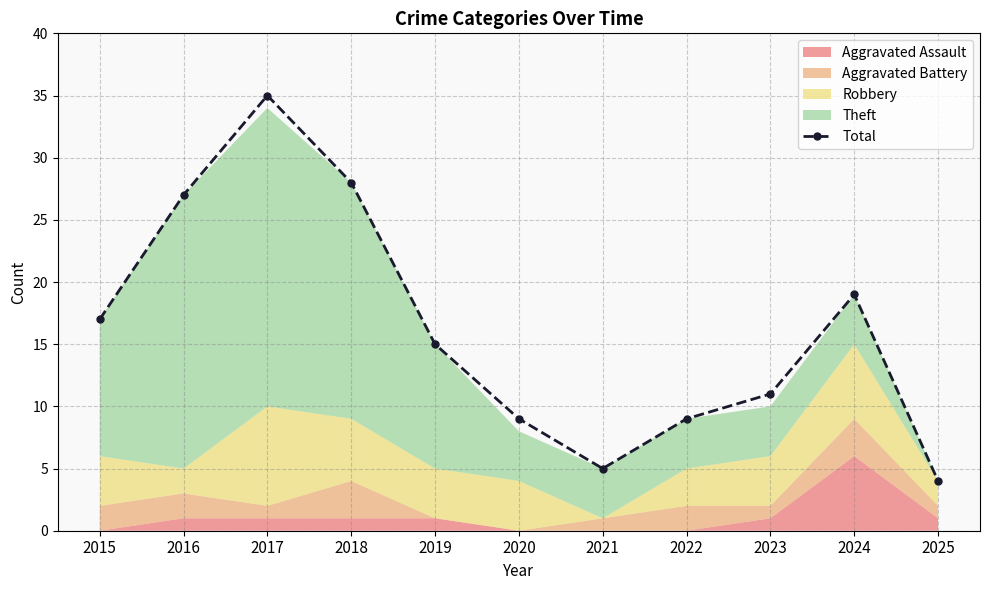

What is the minimum value shown in the chart?

4